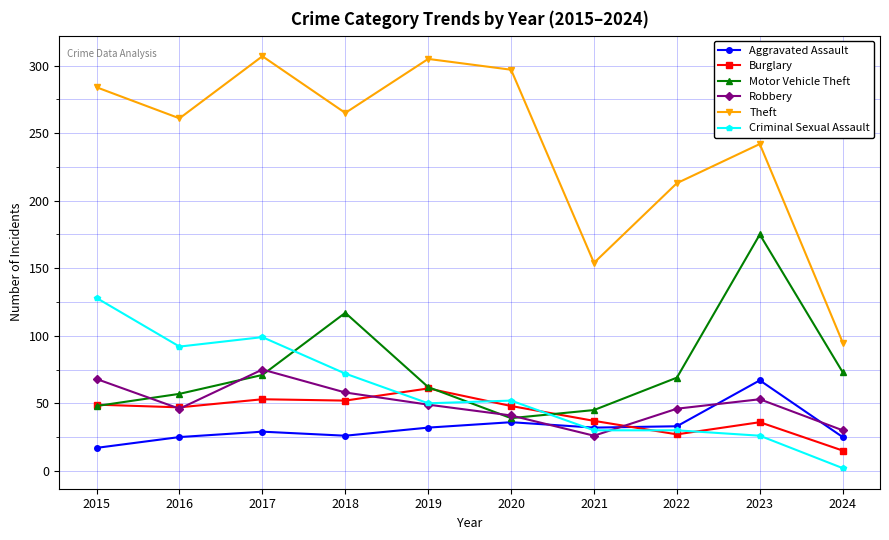

How many distinct data groups are displayed?

6